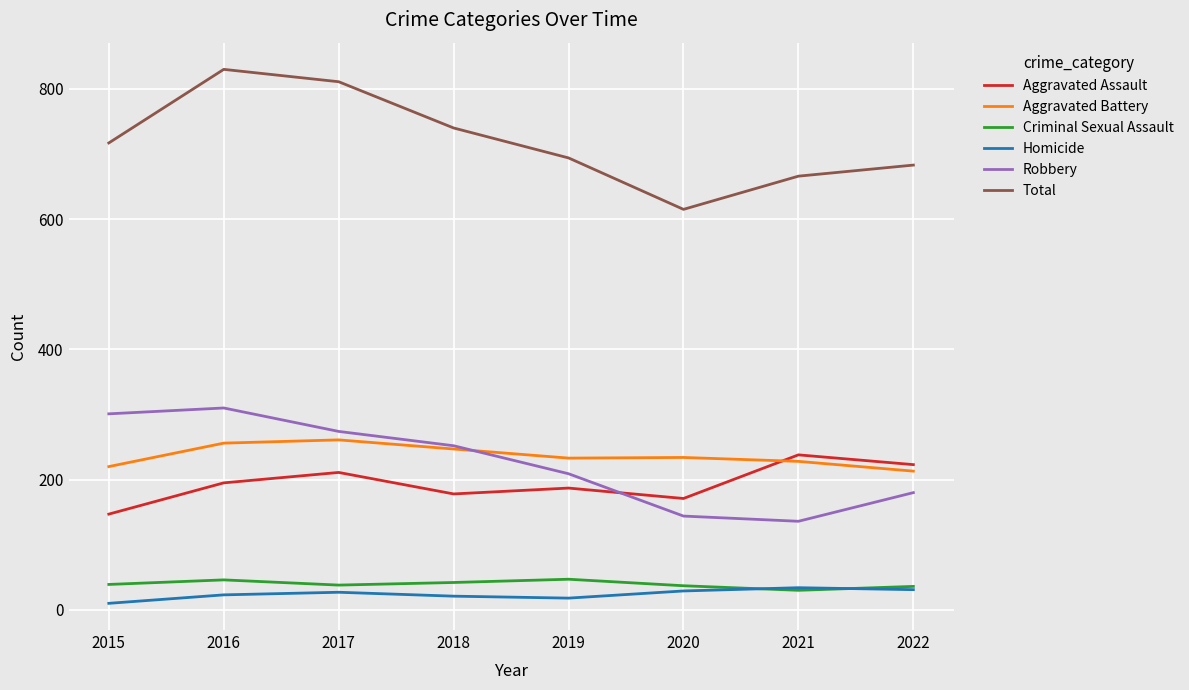

The Total series shows 683 at 2022. True or false?

True